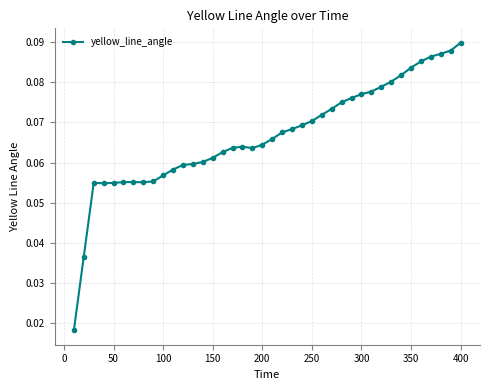

How many categories are shown in the chart?

40